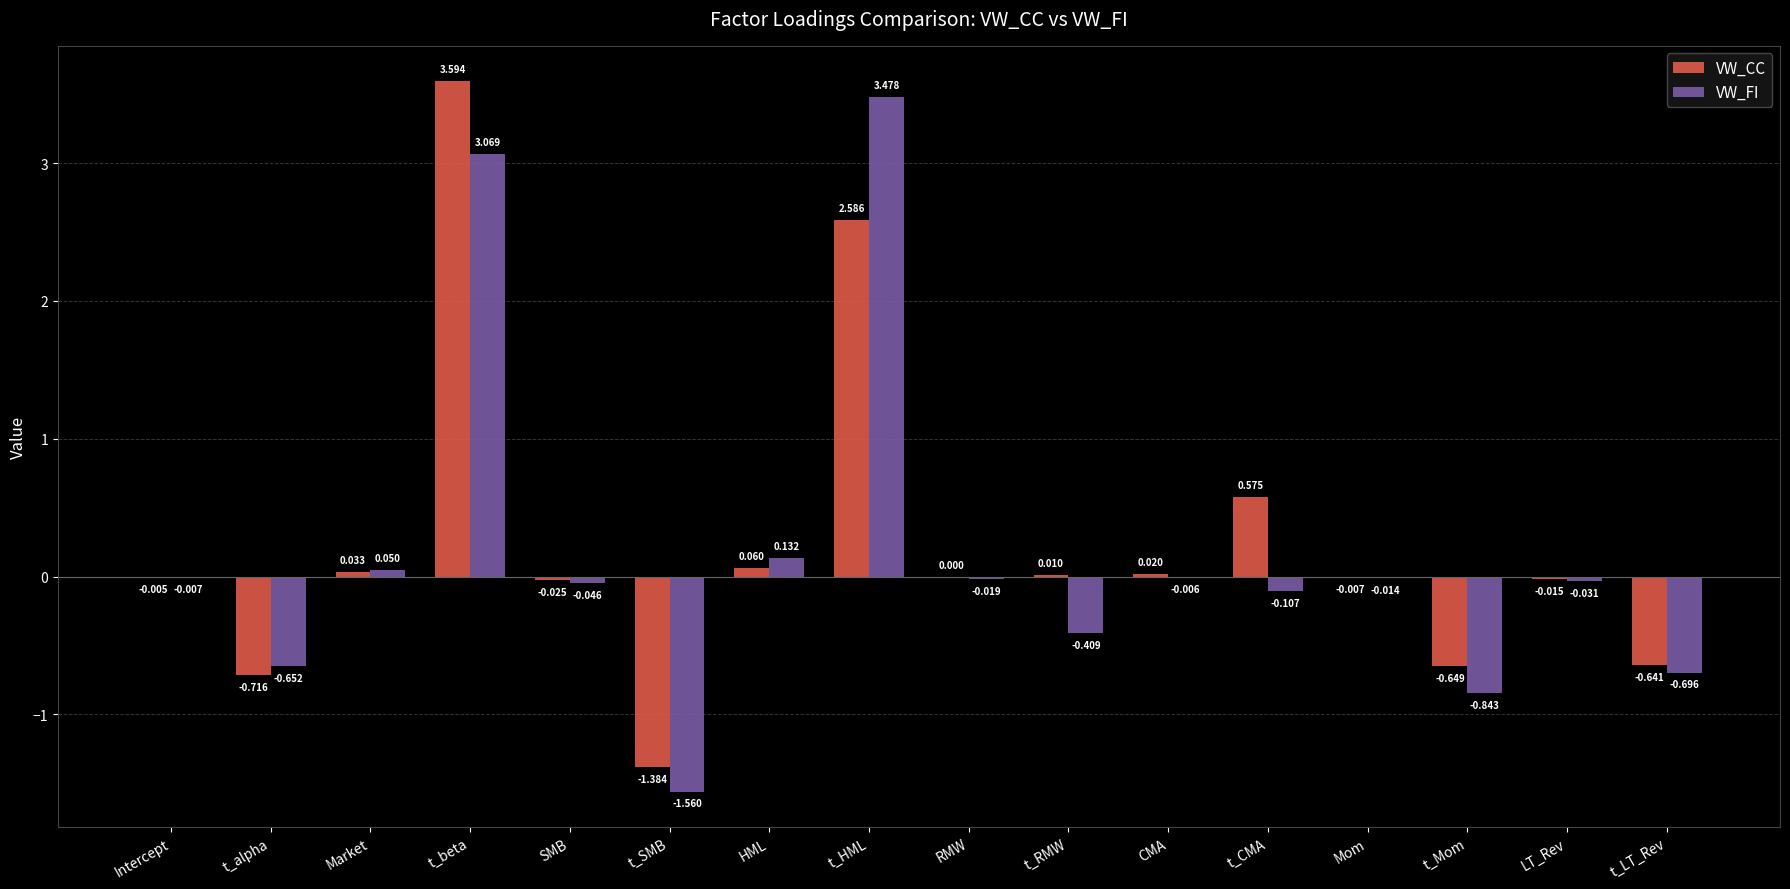

Which category has the highest value in the VW_FI series?

t_HML